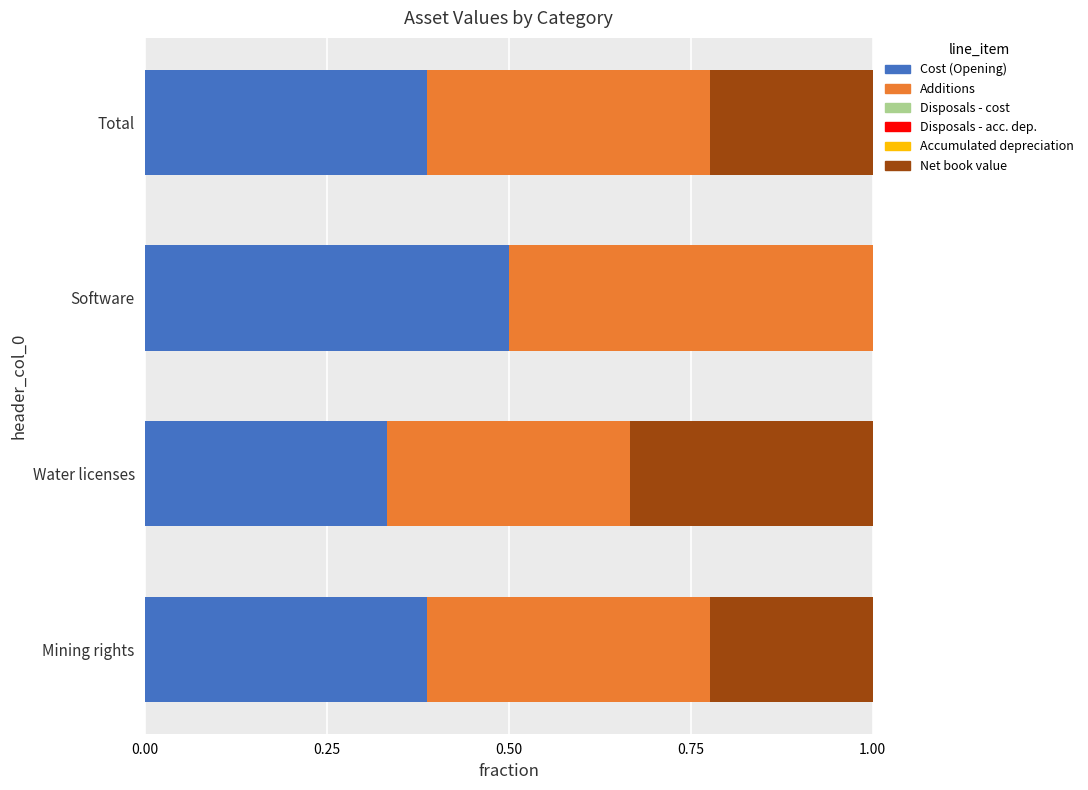

What is the total value across all series at Software?

1.0